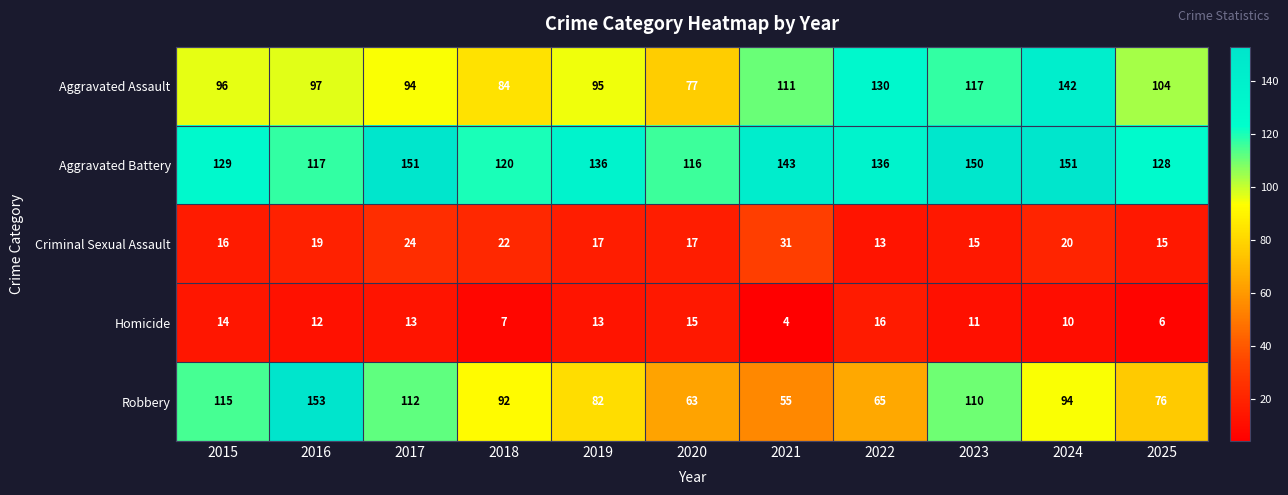

Read the Robbery value at 2019.

82